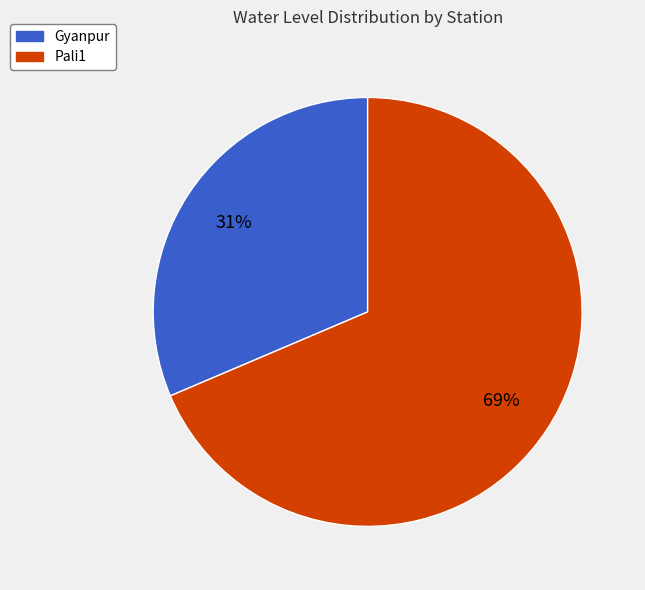

Combined, do Gyanpur and Pali1 account for over 50%?

Yes